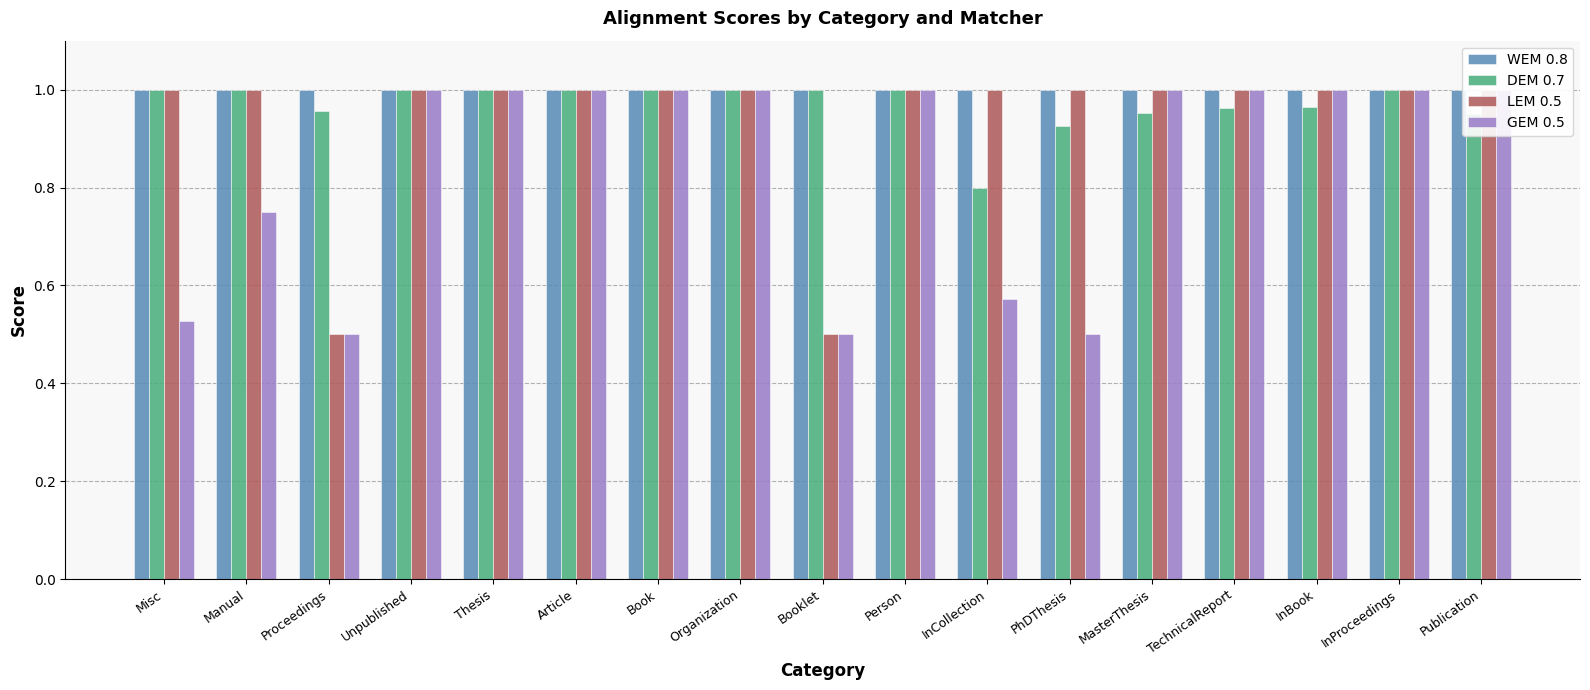

What is the sum of the LEM 0.5 values at Article and InCollection?

2.0